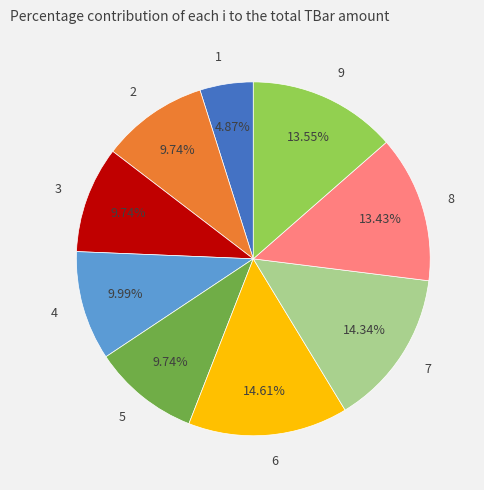

Is it true that 5 is 20% of the pie?

False